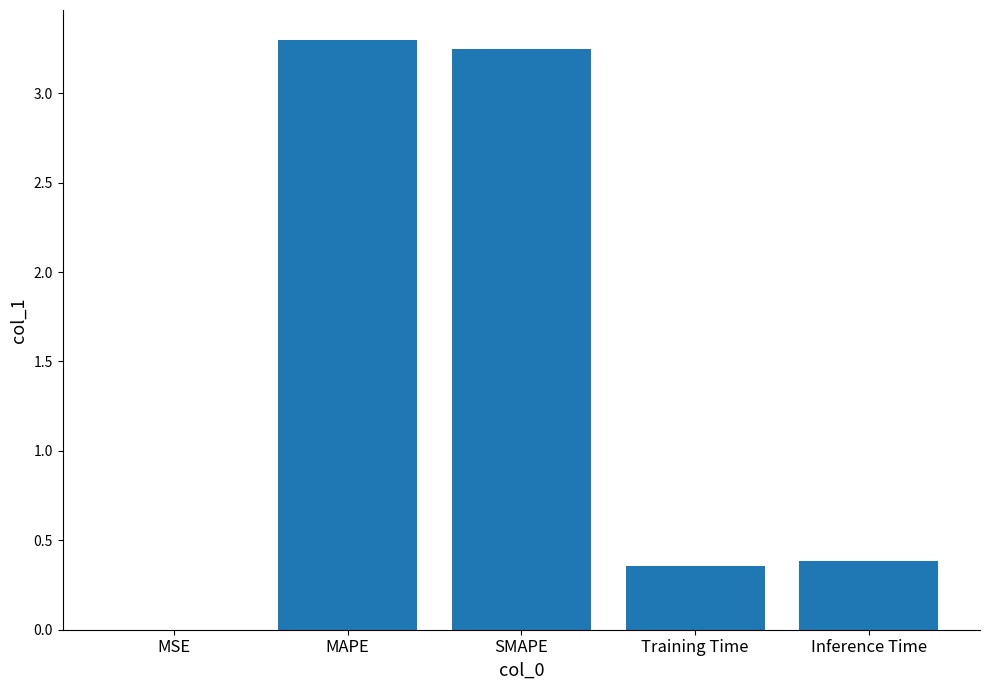

True or false: the data shows 0.4 at Training Time.

True